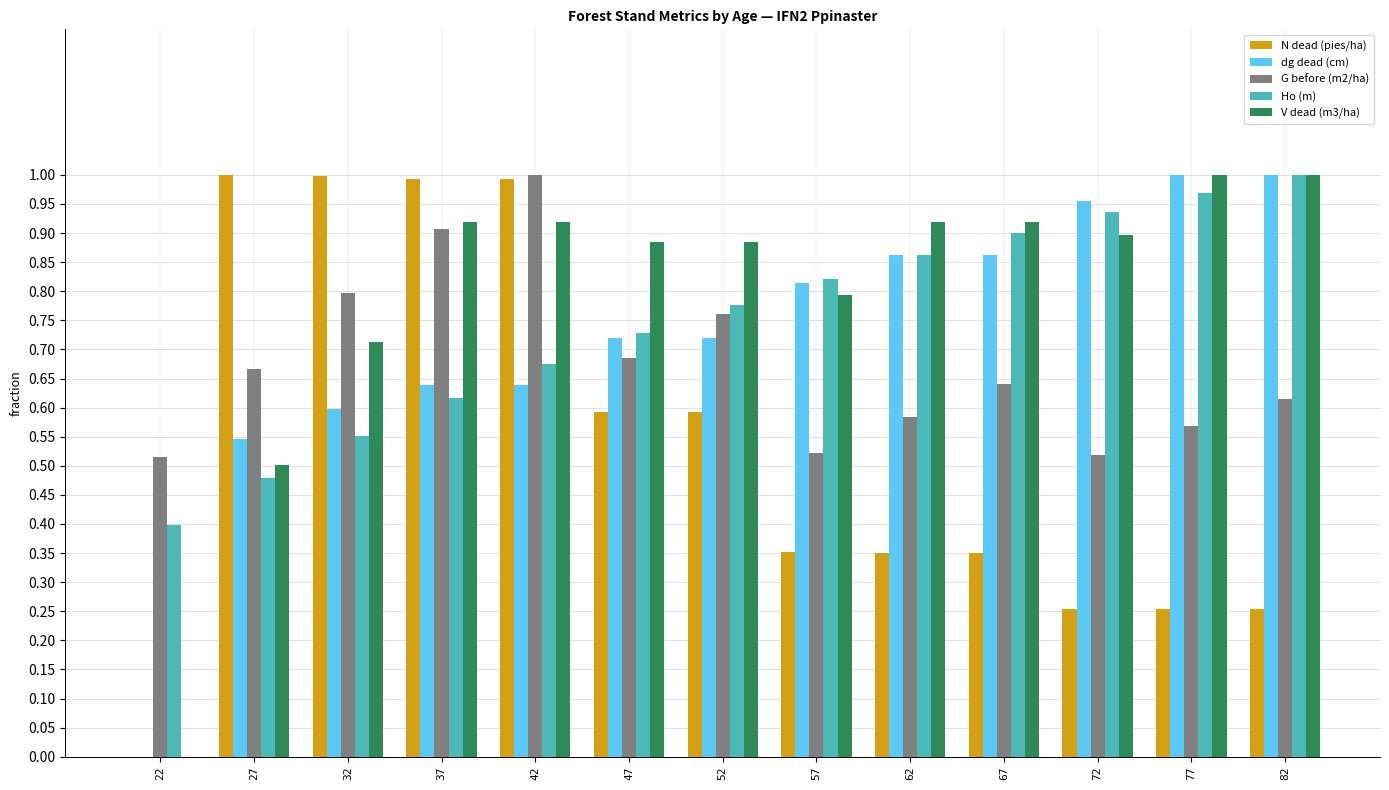

Is the value of G before (m2/ha) at 67 greater than the value of N dead (pies/ha) at 72?

Yes